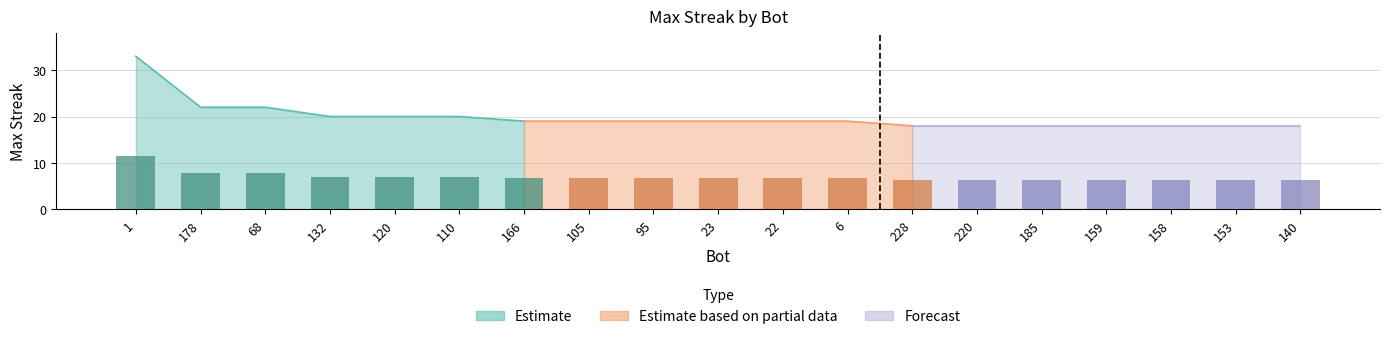

Reading left to right, list all the values displayed in this chart.

11.5	7.7	7.7	7.0	7.0	7.0	6.6	6.6	6.6	6.6	6.6	6.6	6.3	6.3	6.3	6.3	6.3	6.3	6.3